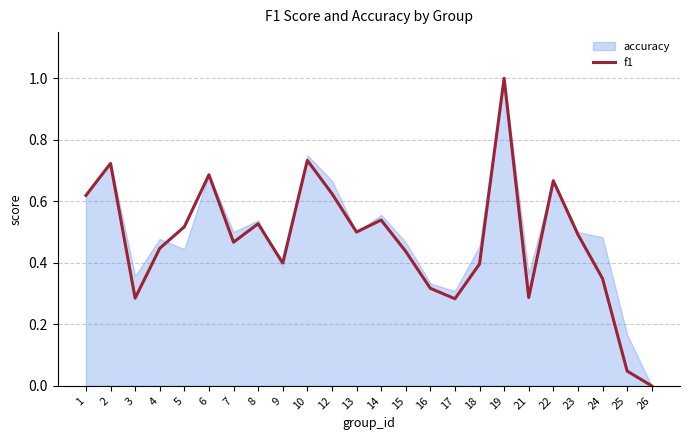

What is the sum of the values at 8 and 18?

0.9